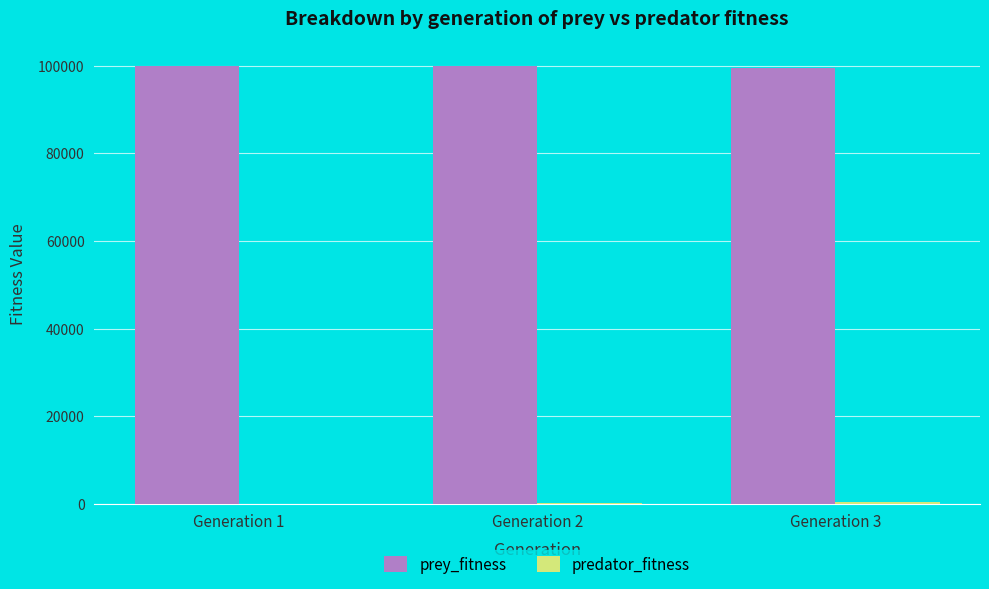

Which series has the largest total across all categories?

prey_fitness